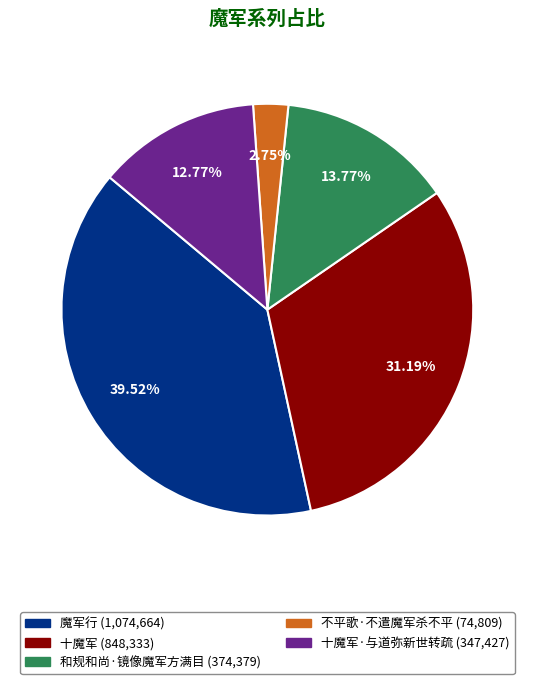

To the nearest percent, what is the average slice percentage?

20%